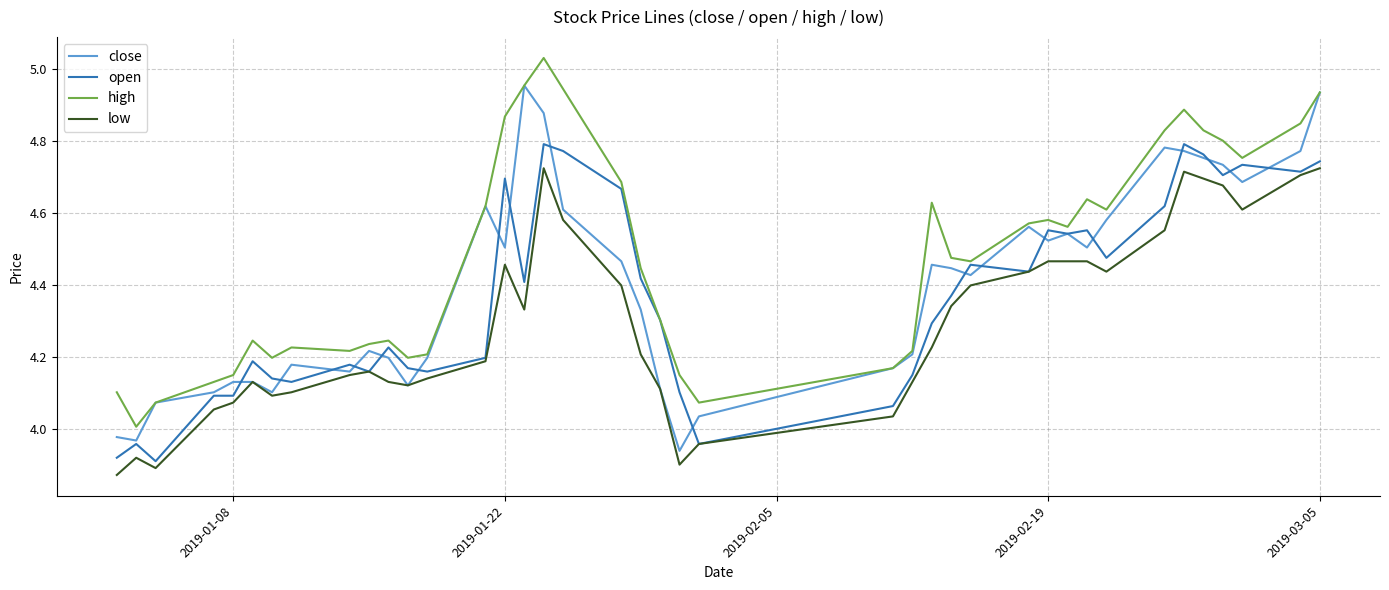

How many values in the open series are below 4?

4